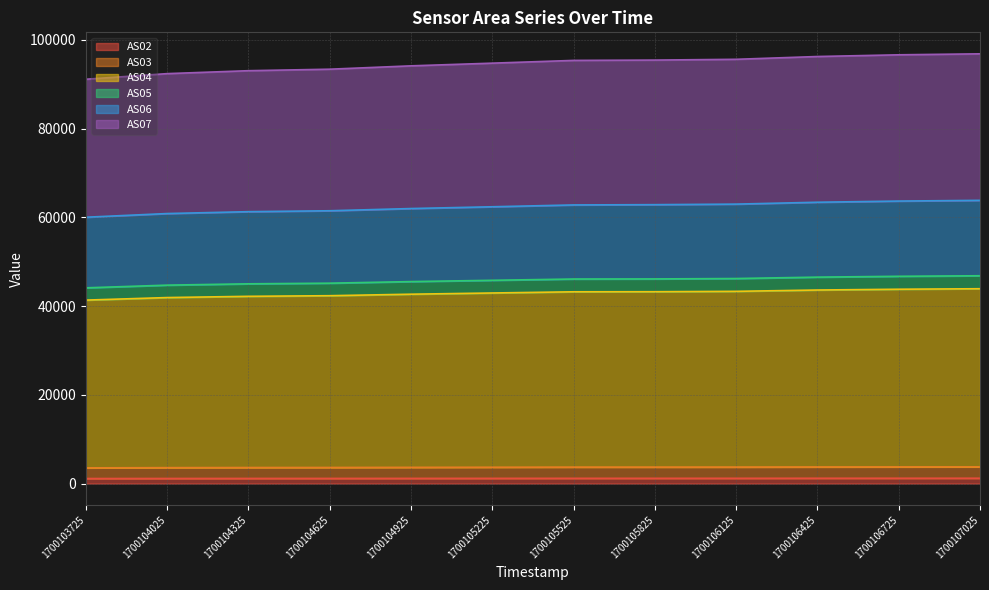

What is the greatest value displayed?

96854